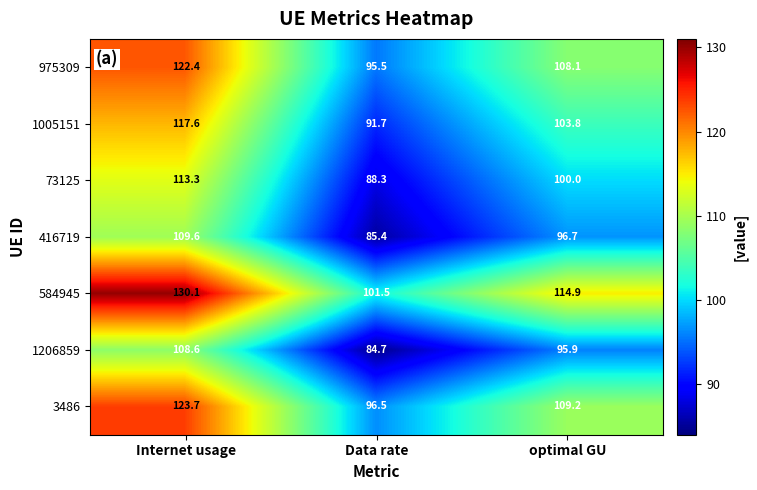

At which label does 975309 reach its minimum?

Data rate